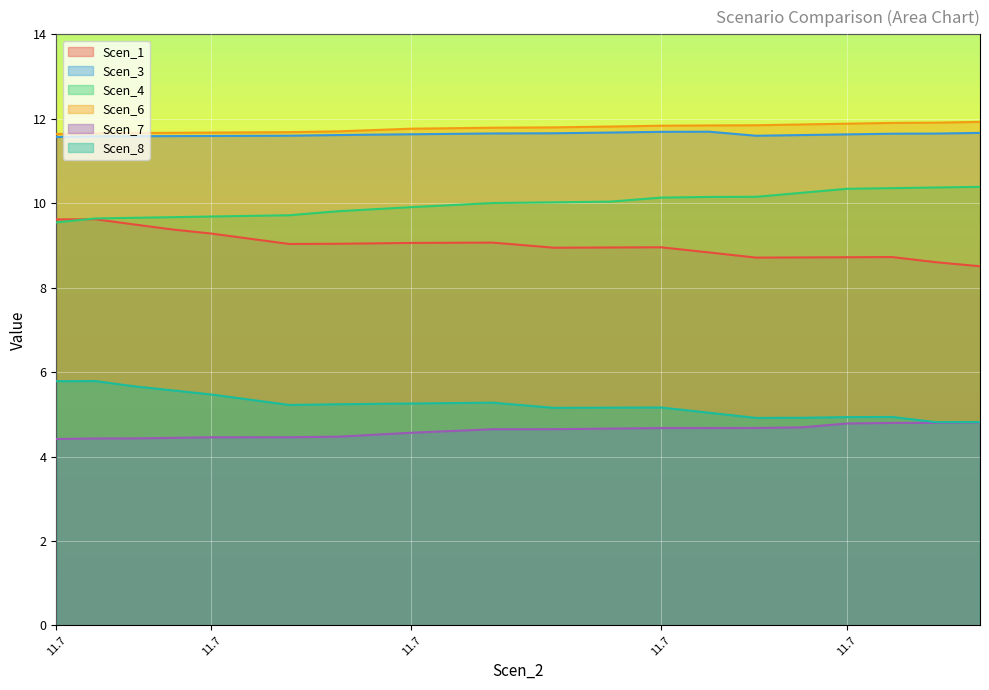

Is it true that Scen_3 equals 11.6 at 11.67766788742424?

True